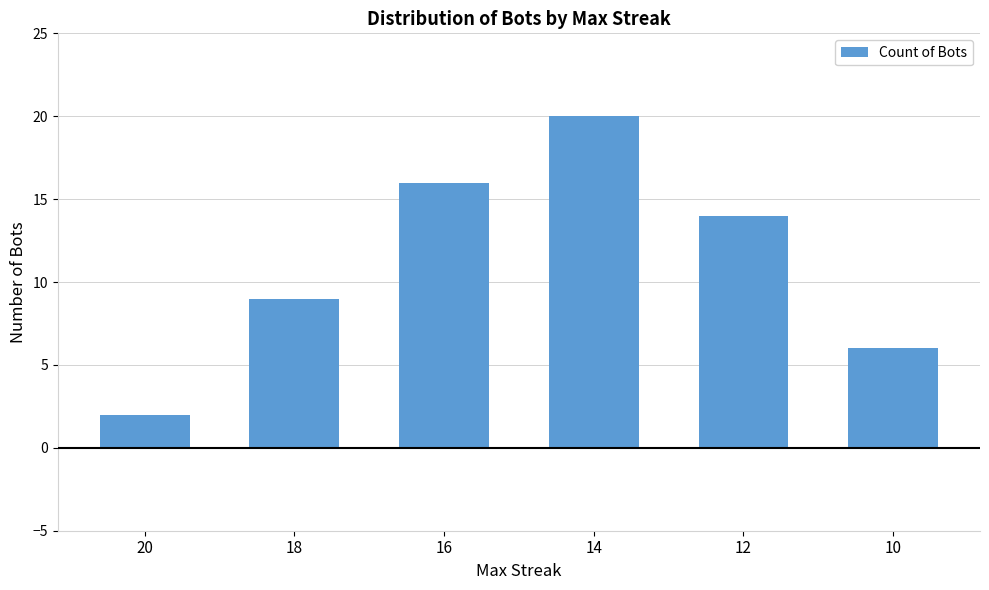

The chart shows a value of 4 at 12. True or false?

False